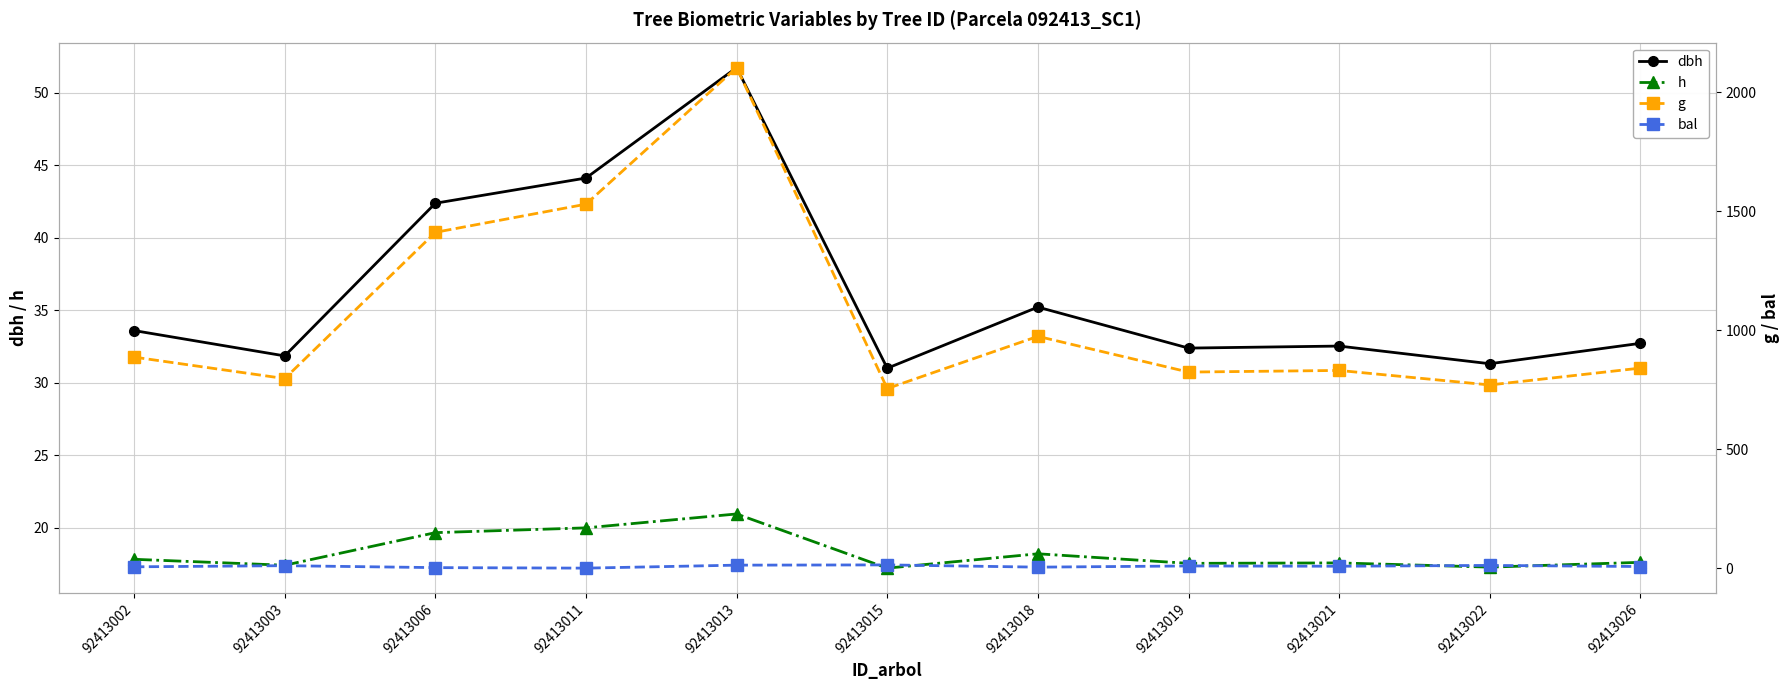

At which label is dbh closest to 41?

92413006